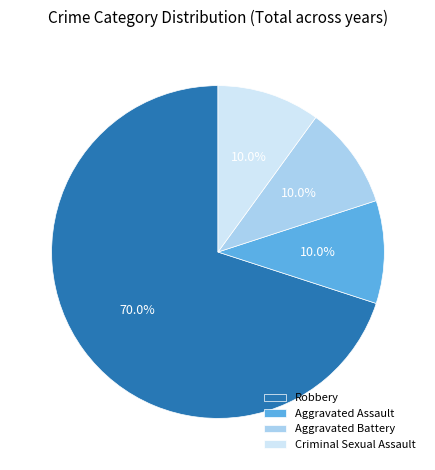

Is there any slice that represents more than half of the pie?

Yes